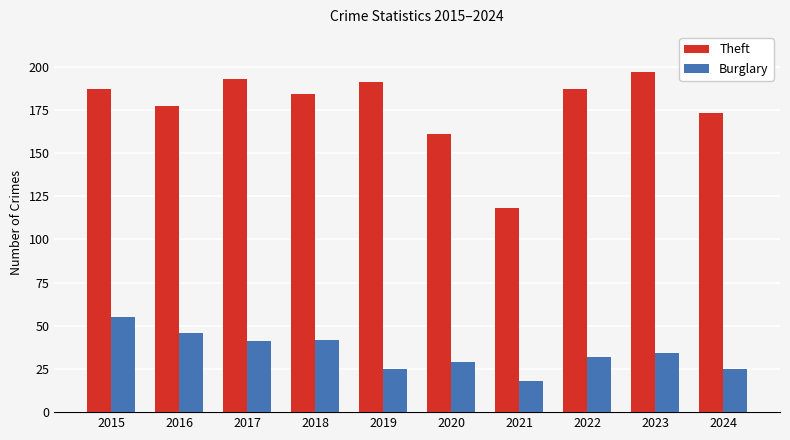

What is the maximum value for Theft?

197